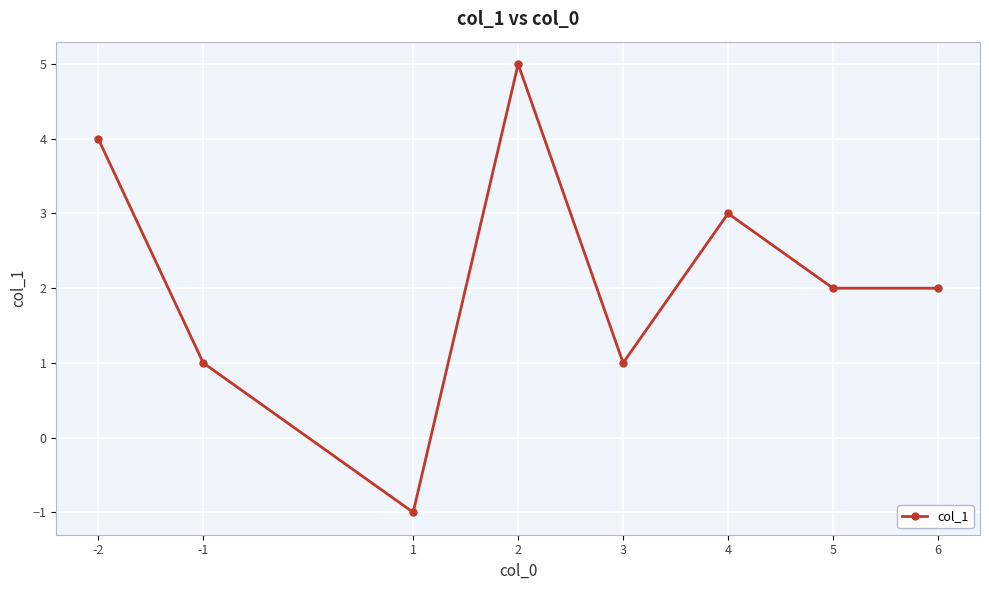

Does the chart have visible grid lines?

Yes